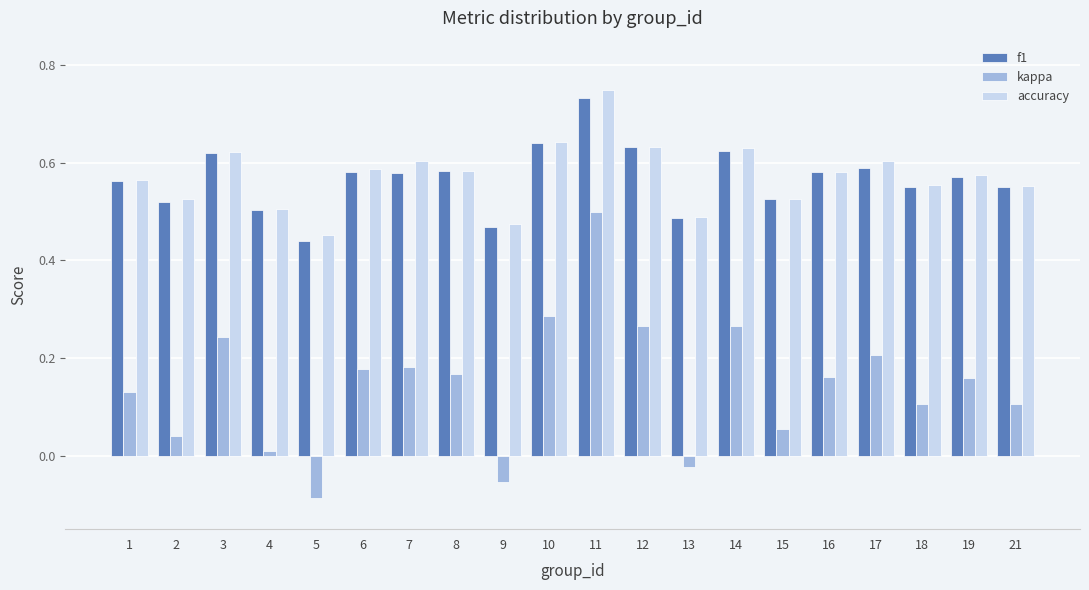

How many values in kappa are below zero?

3